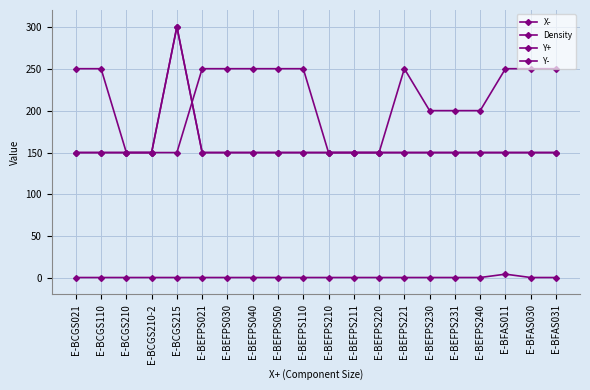

Is this an area chart (filled region under the line)?

No